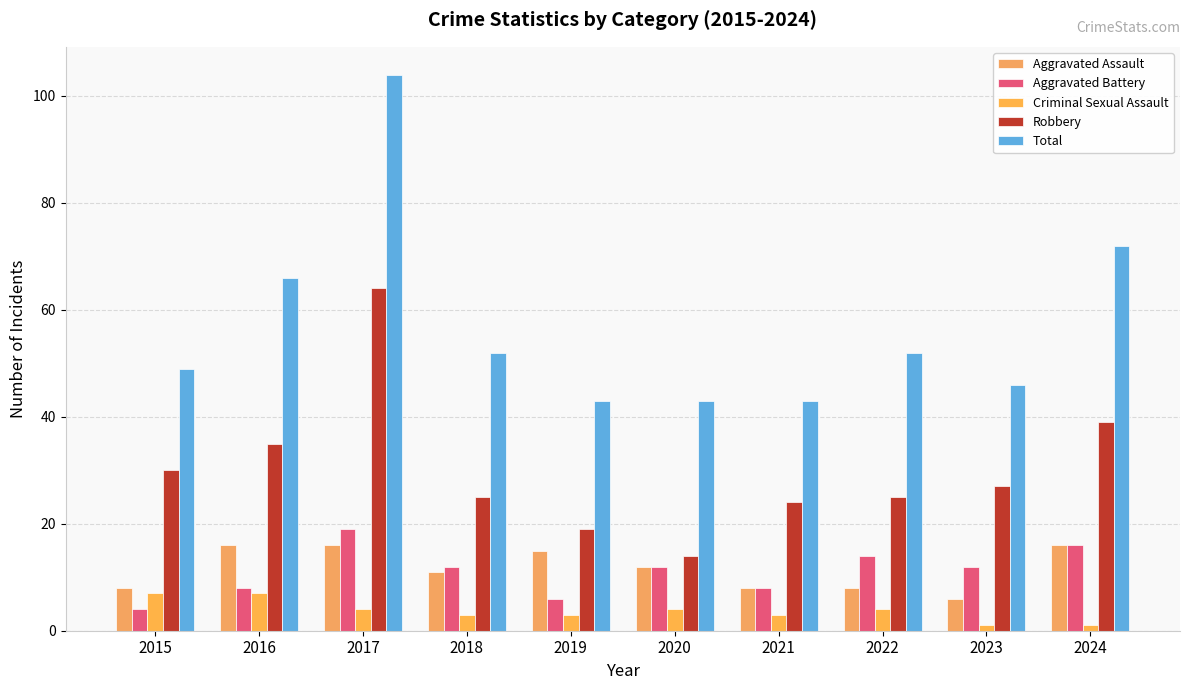

How many groups of bars are there?

10